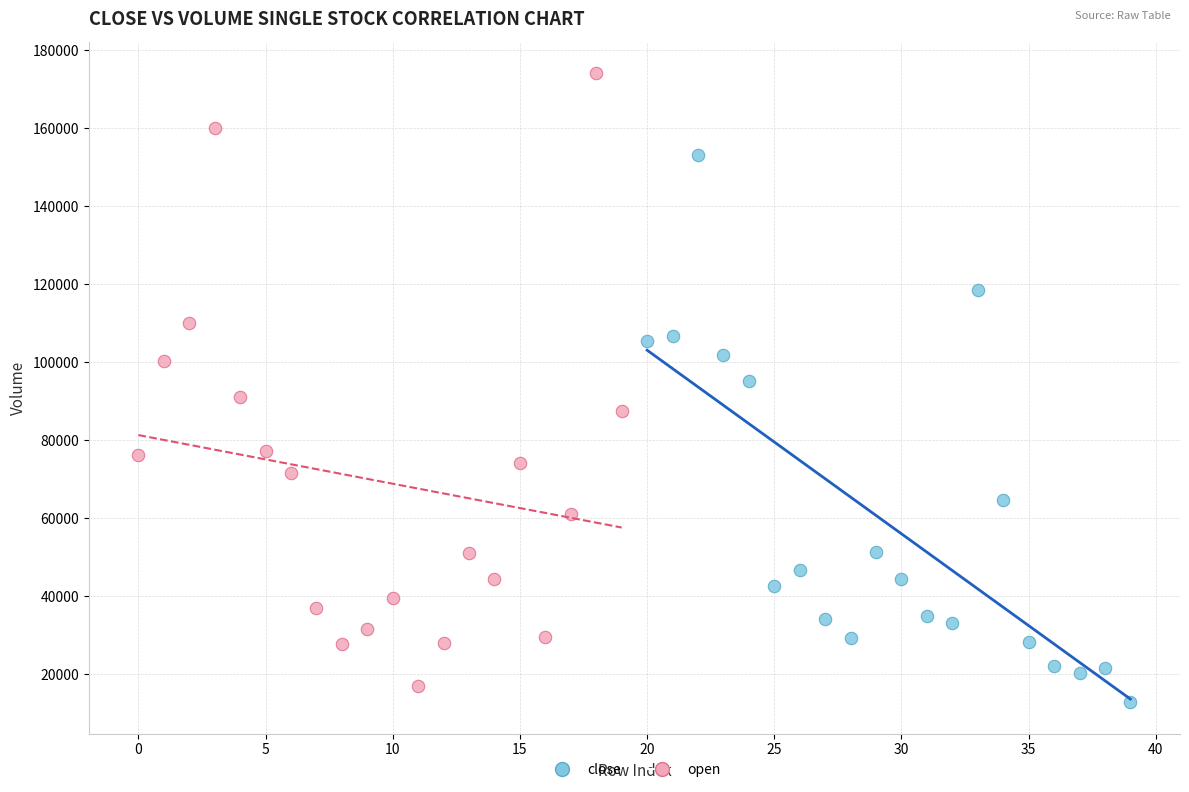

Which series has the largest Y range (max minus min)?

open